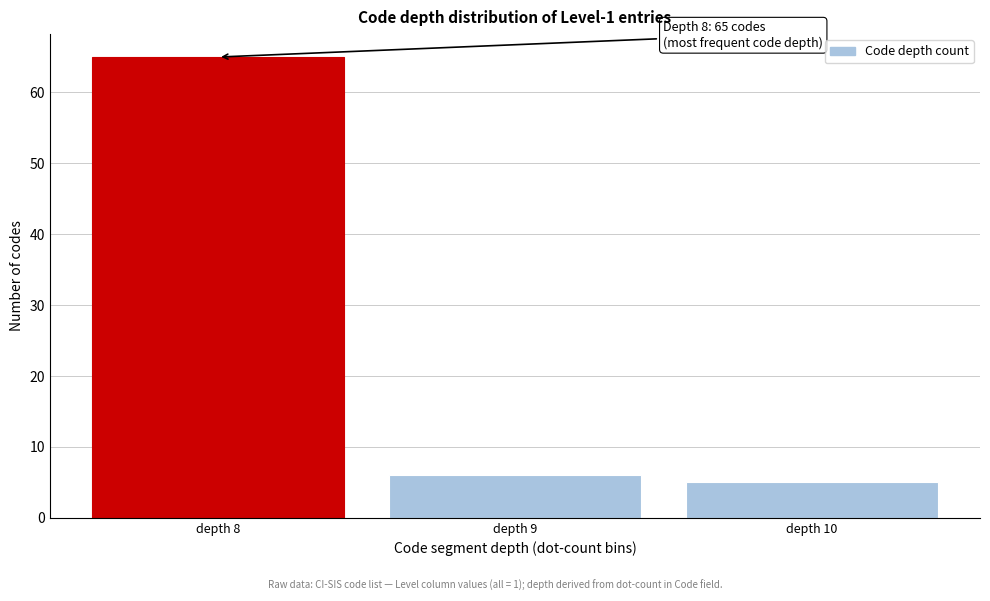

Reading right to left, transcribe all the data shown in this chart.

depth 10=5	depth 9=6	depth 8=65